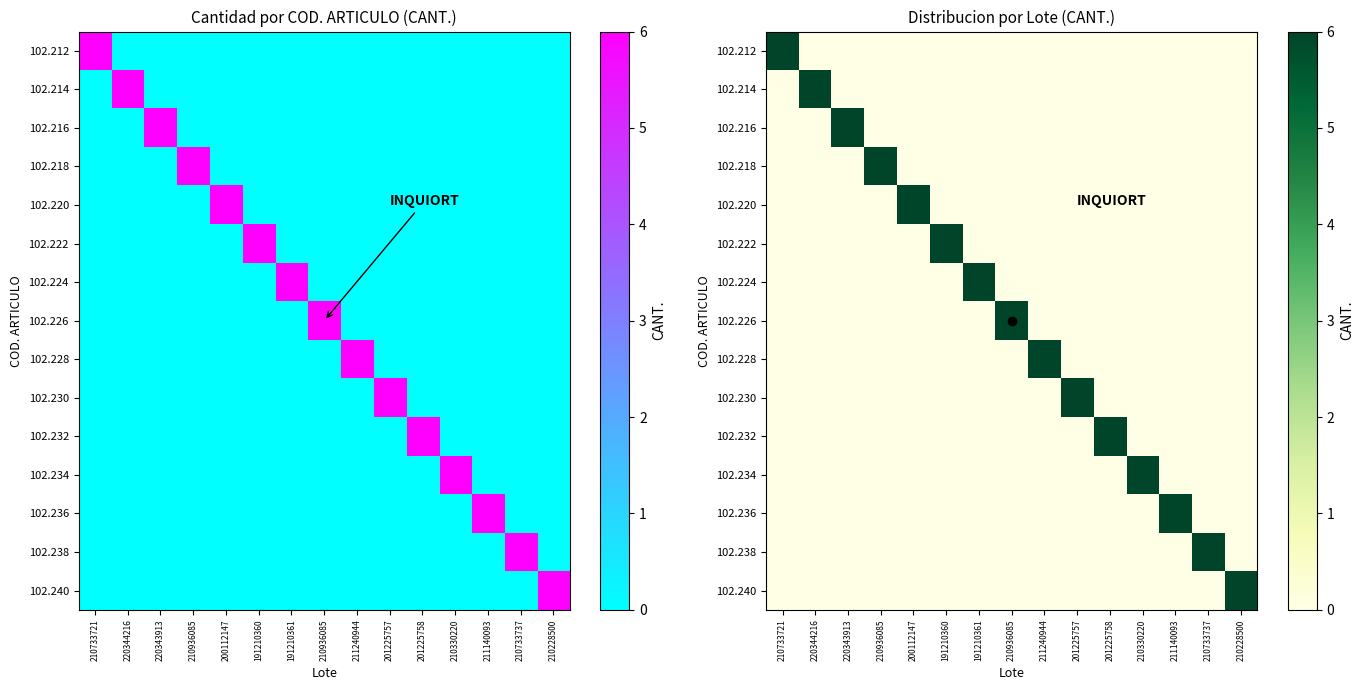

The 102.228 series shows 4 at 210733721. True or false?

False